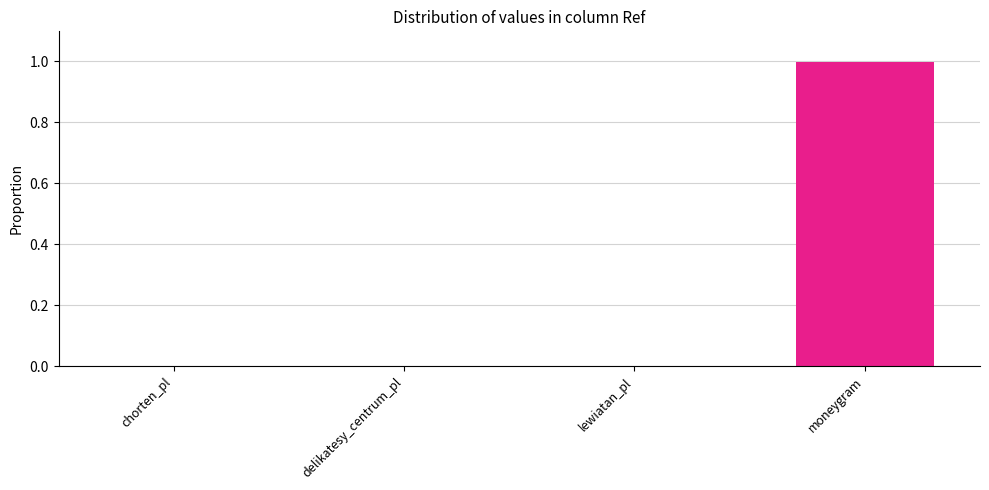

True or false: the data shows 0.0 at lewiatan_pl.

True